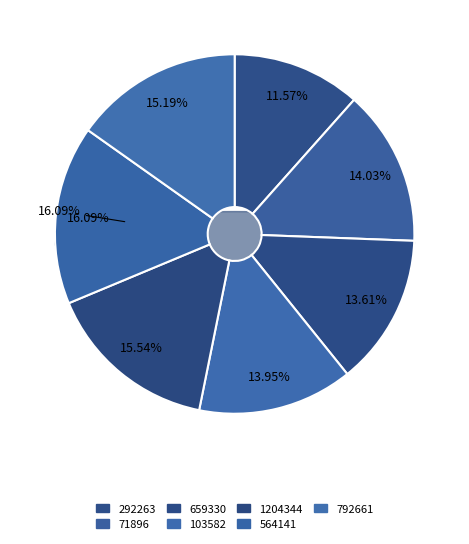

Which has a higher value, 1204344 or 71896?

1204344